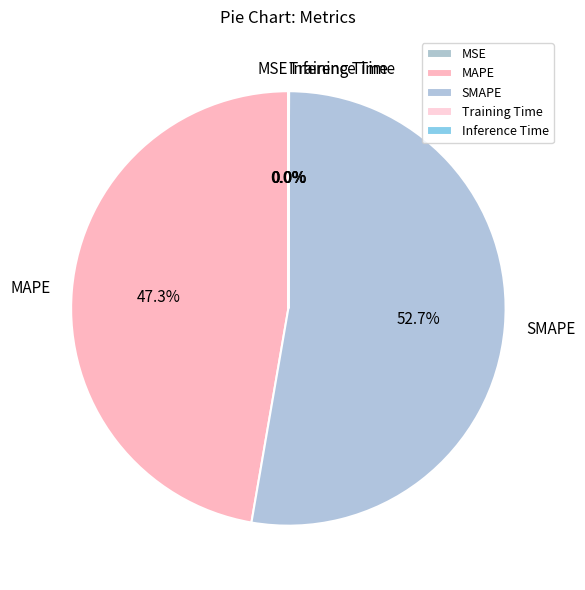

What is the ratio of the value at MAPE to the value at SMAPE?

0.9